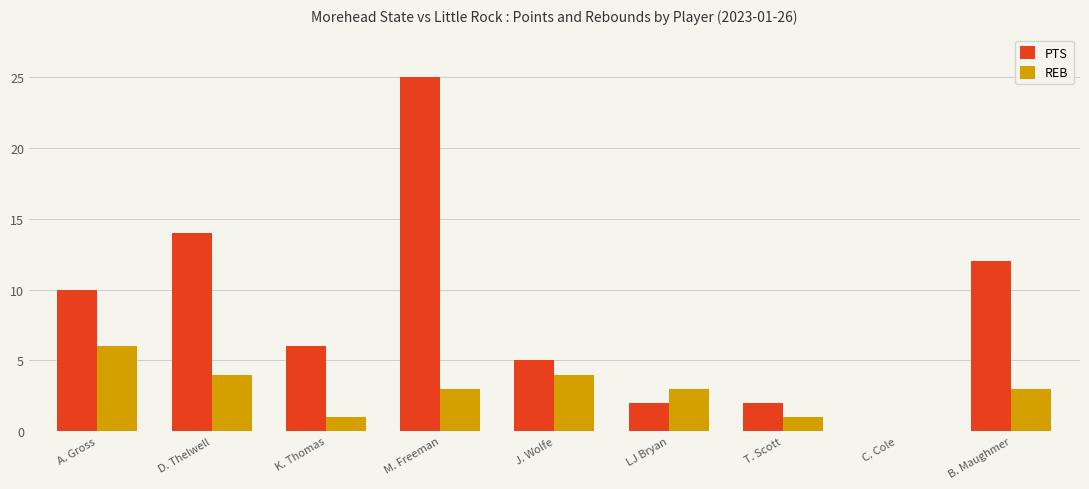

Which label corresponds to the largest value in the chart?

M. Freeman